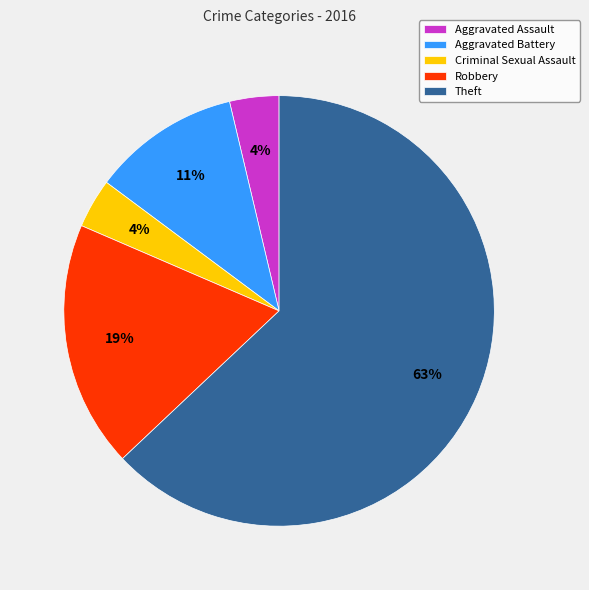

Approximately how many times larger is the value at Criminal Sexual Assault compared to Aggravated Assault?

1.0